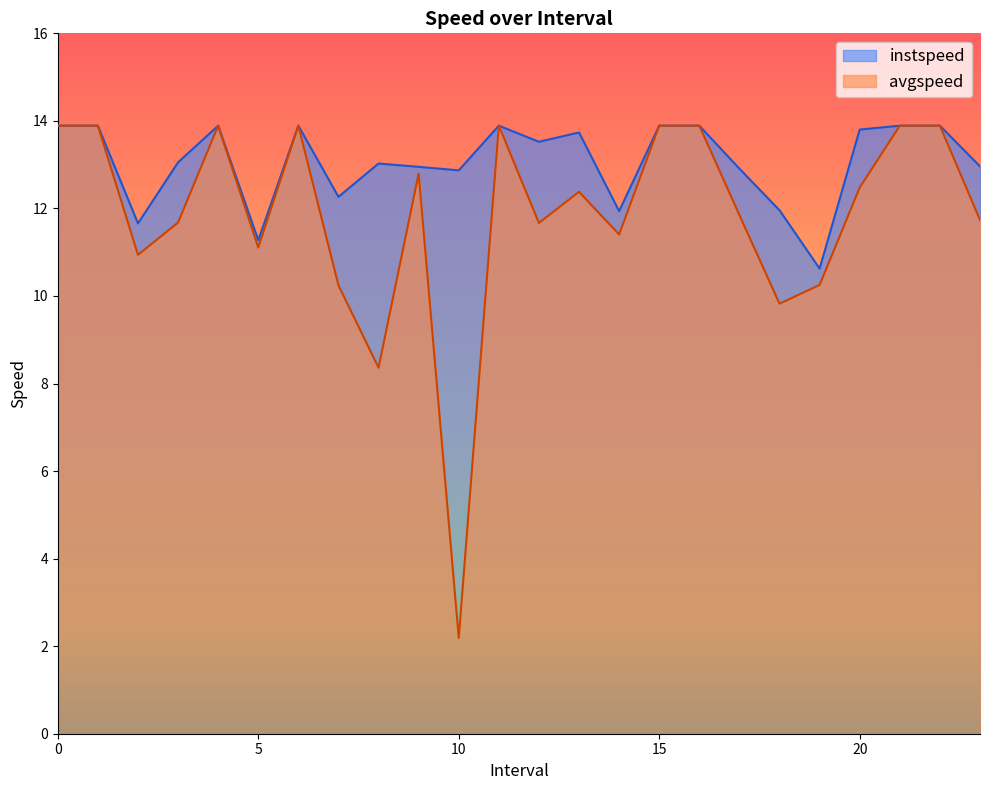

What is the sum of the instspeed values at 9 and 1?

26.8